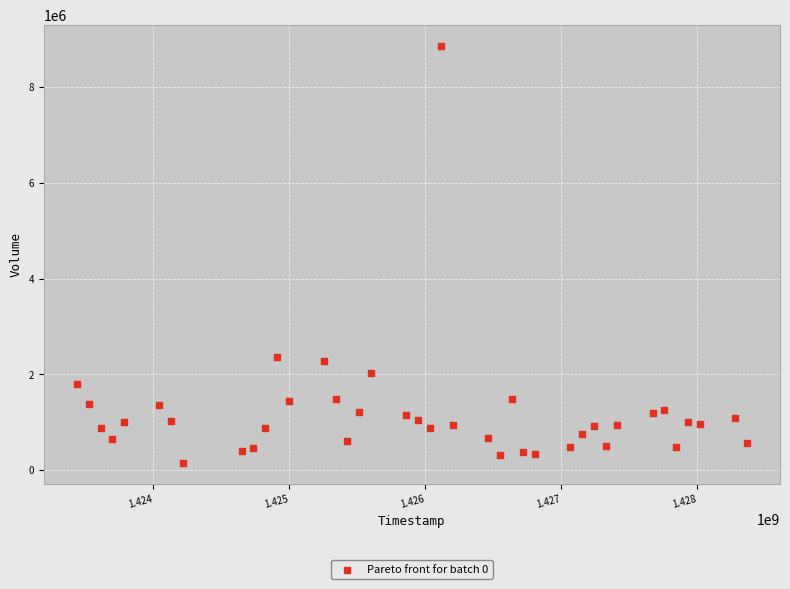

What is the range of Y values (max minus min)?

8714400